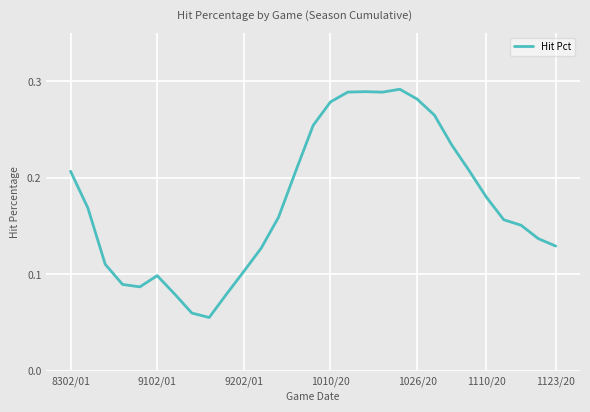

Does the chart display data point markers on the line(s)?

No